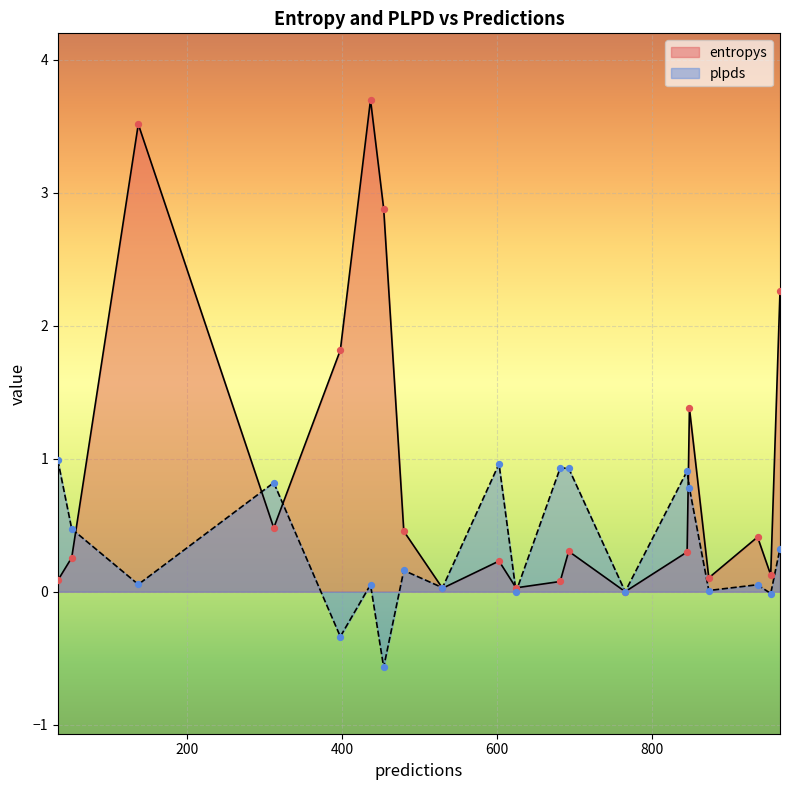

At which category is the sum across all series the highest?

437